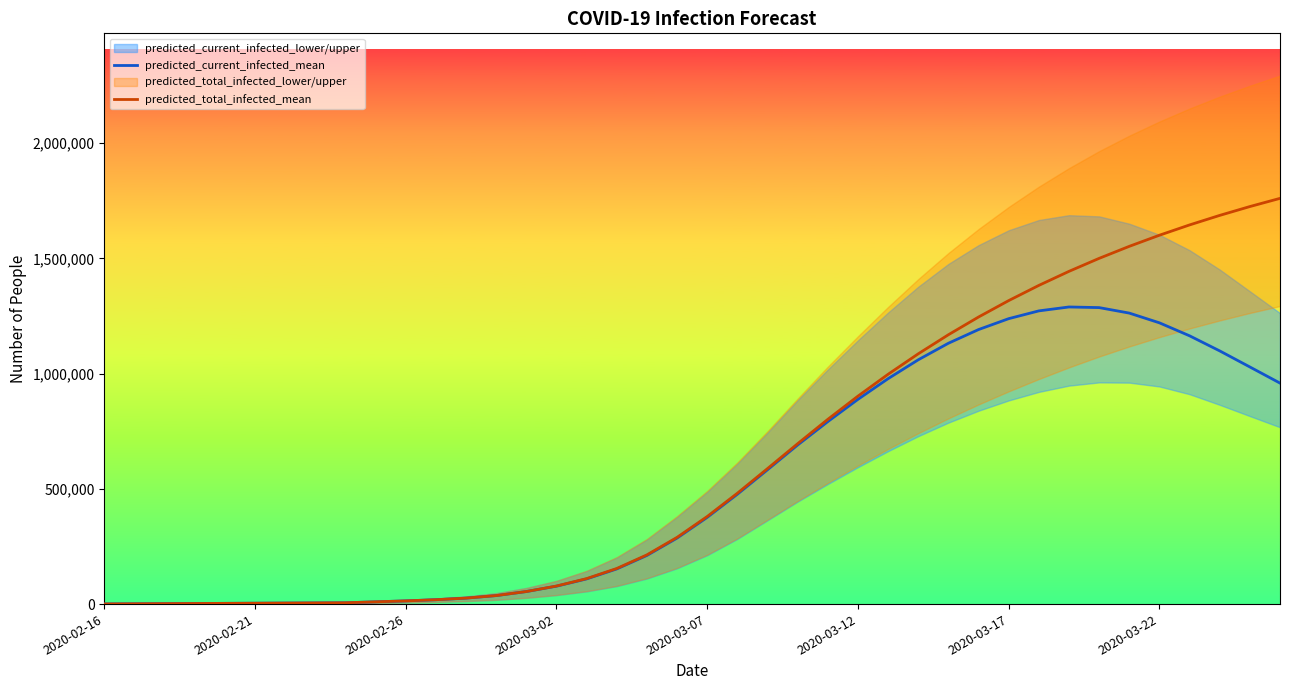

What is the value of the predicted_total_infected_mean point at the 8th from the left?

5063